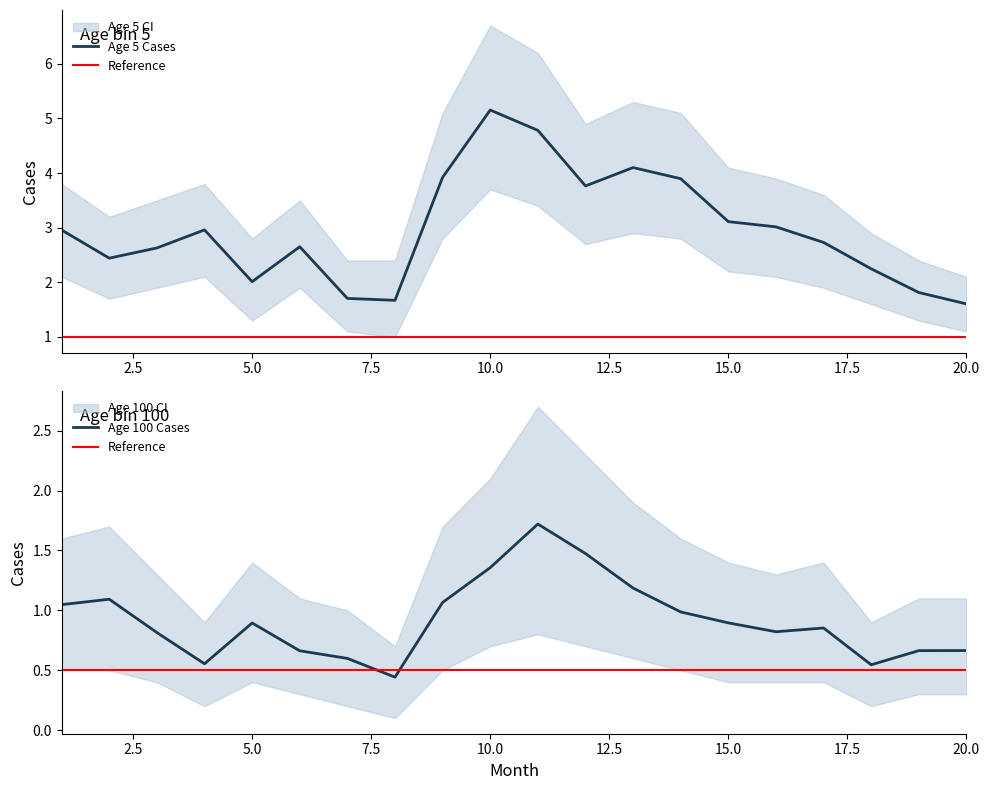

True or false: agebin_100 and agebin_5 intersect in this chart.

False